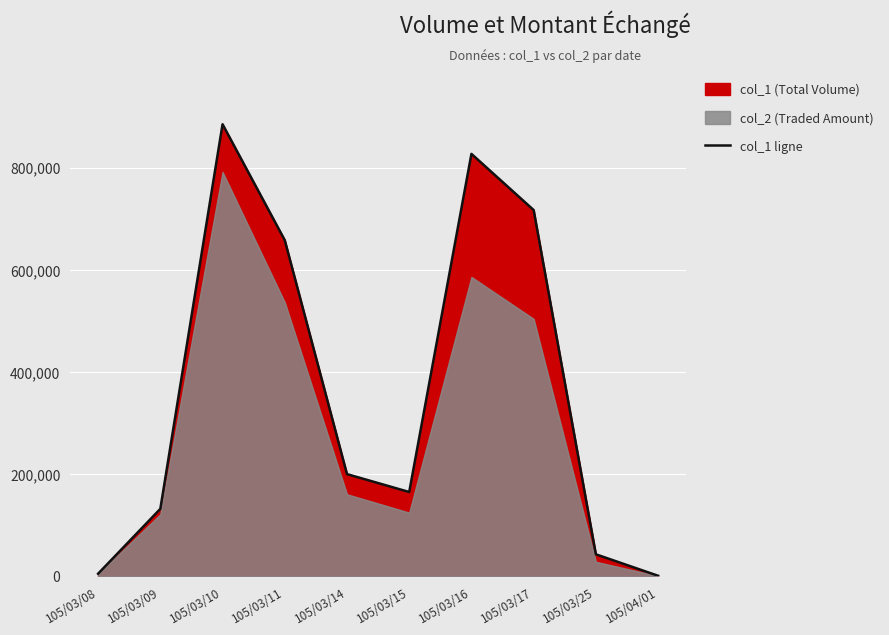

The value at 105/03/08 is 5000. True or false?

True